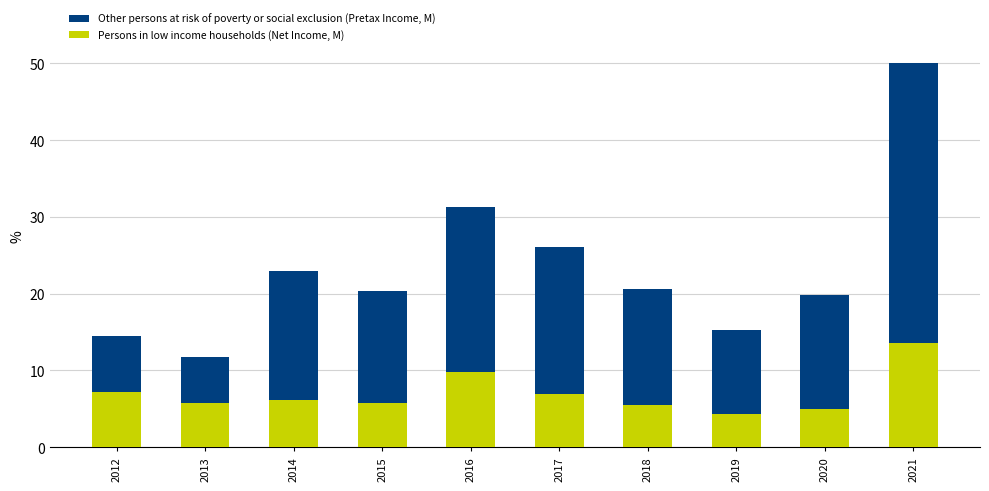

What is the lowest value of the Persons in low income households (Net Income, M) series?

4.3